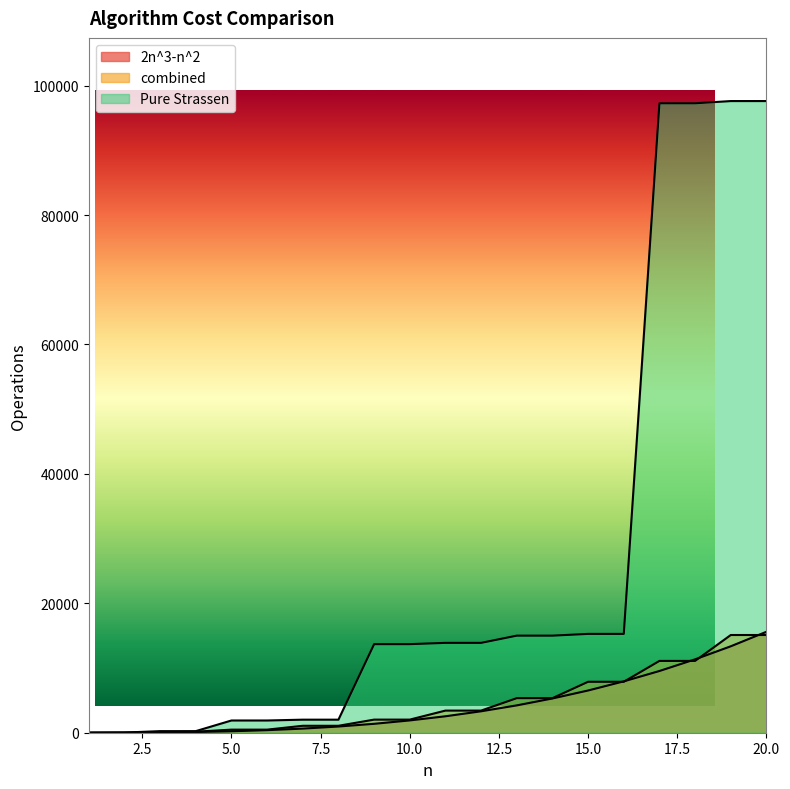

What is the maximum value for 2n^3-n^2?

15600